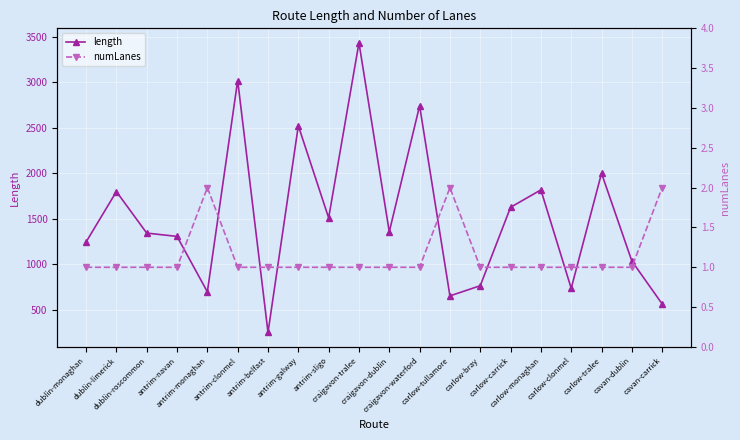

What is the difference between the maximum and second lowest values in the numLanes series?

1.0